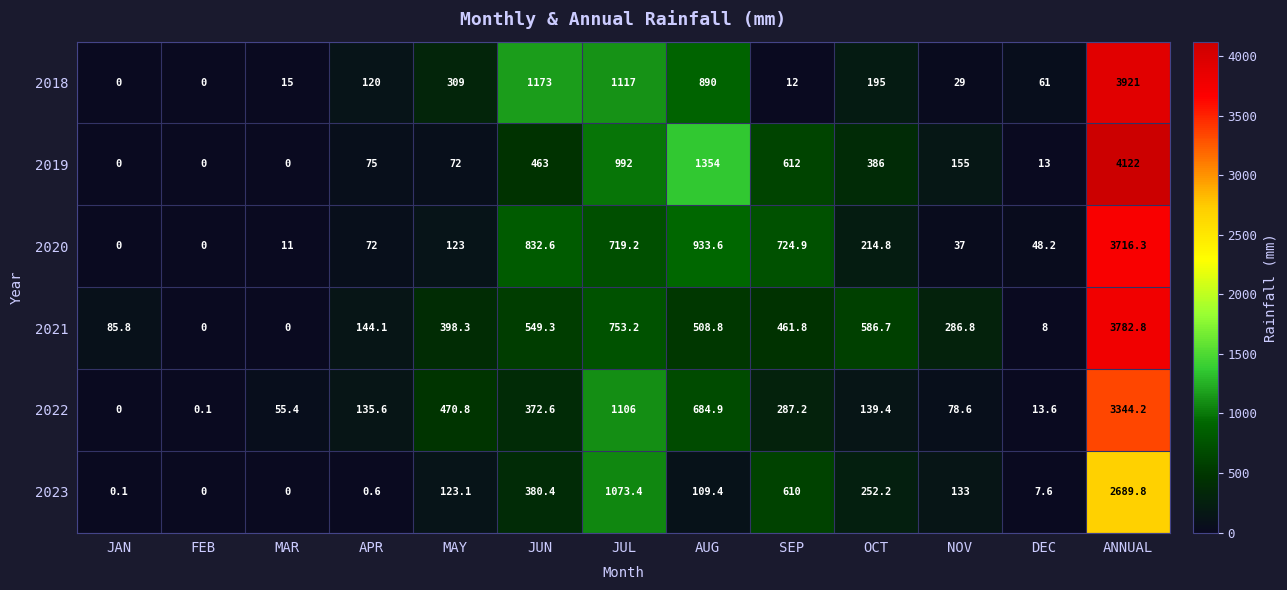

At ANNUAL, list the series in order from largest to smallest.

2019, 2018, 2021, 2020, 2022, 2023